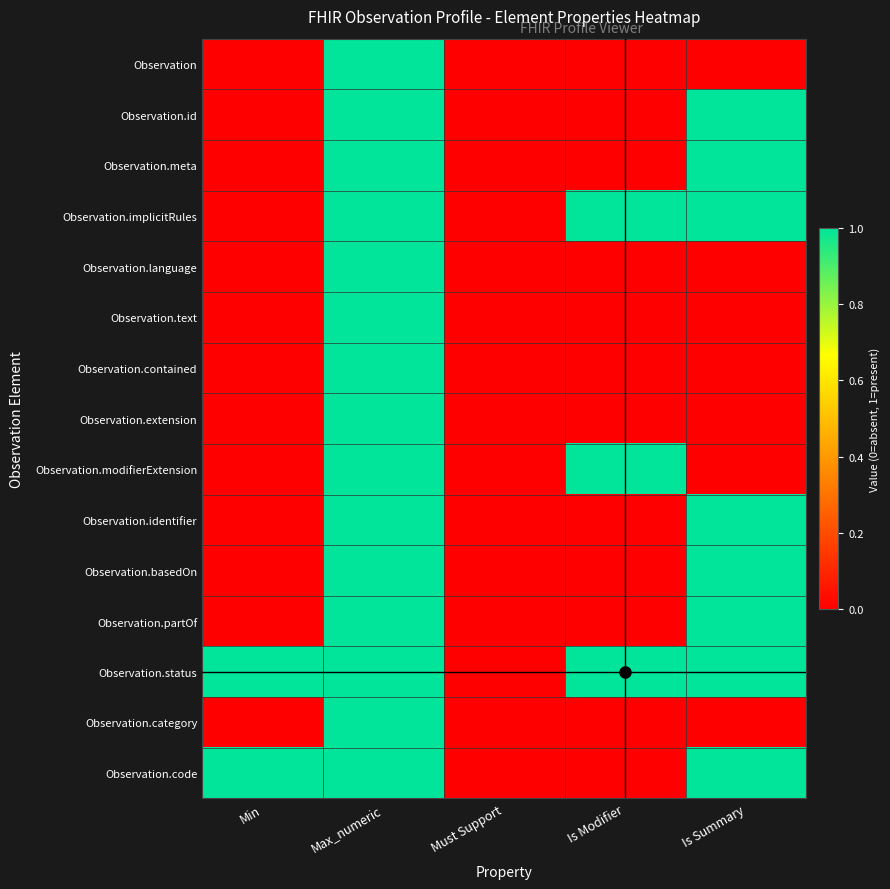

What is the total value across all series at Is Summary?

8